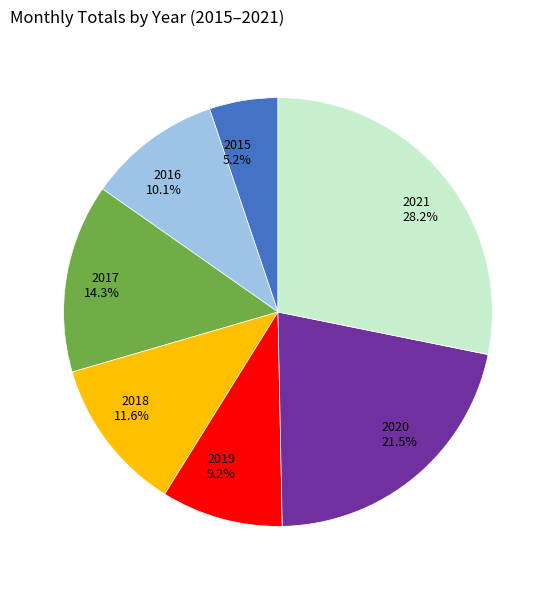

True or false: 2021 accounts for 28% of the total.

True